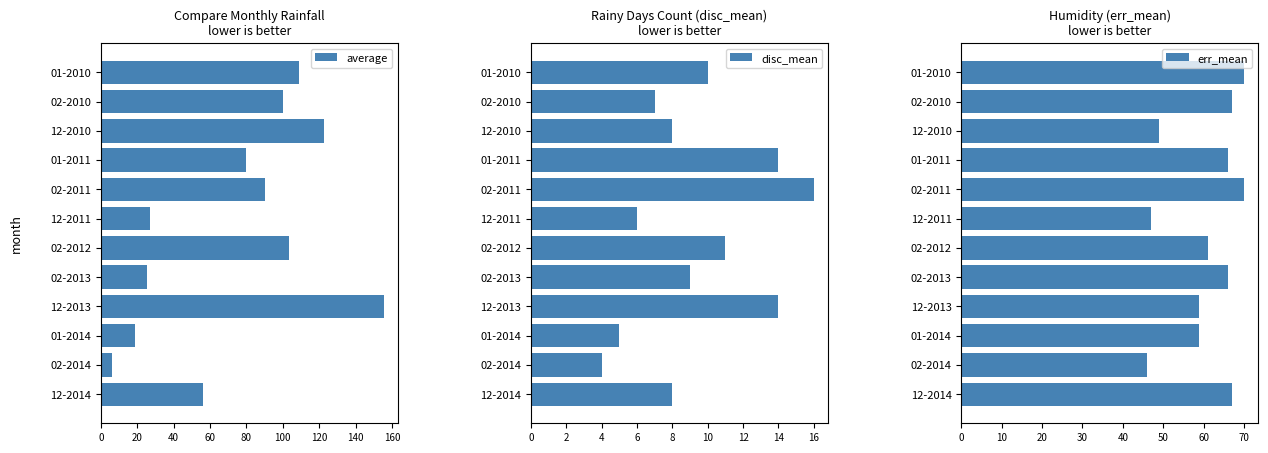

List the series in order of their peak value, lowest first.

disc_mean, err_mean, average